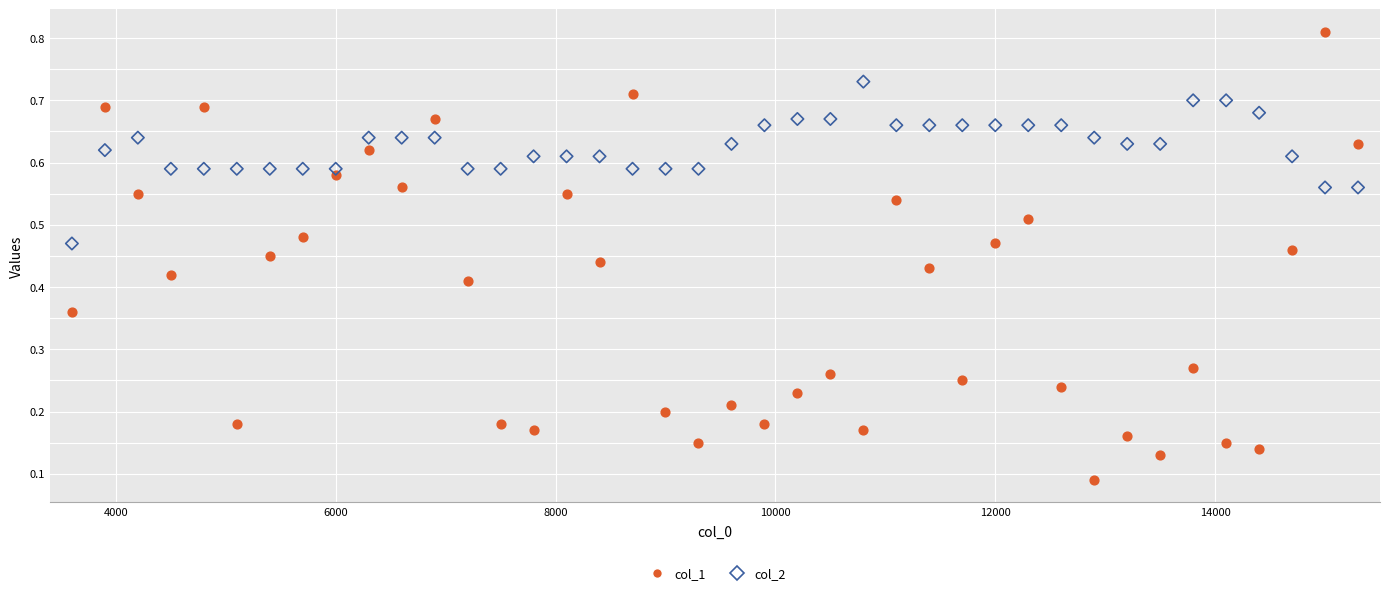

Which series reaches the minimum Y coordinate?

col_1